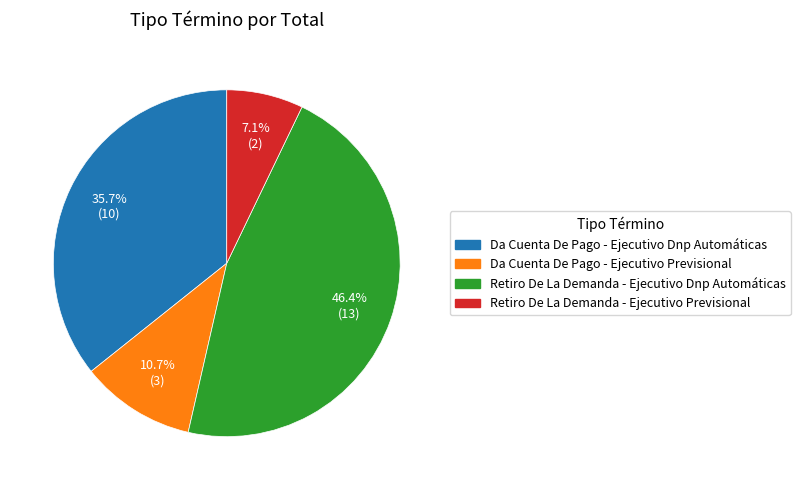

The Da Cuenta De Pago - Ejecutivo Previsional slice represents 11% of the pie. True or false?

True